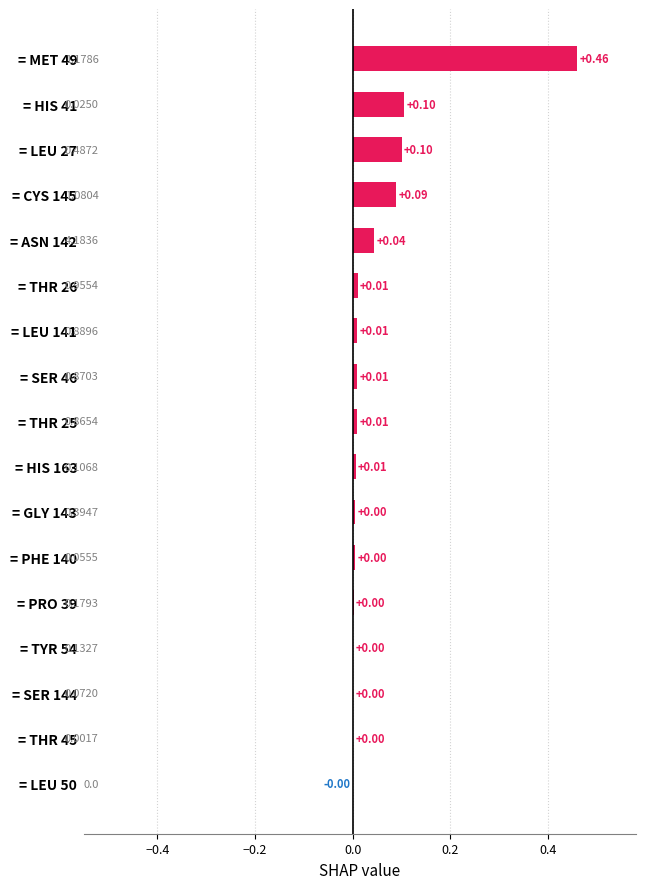

Count the number of values greater than 0.

16